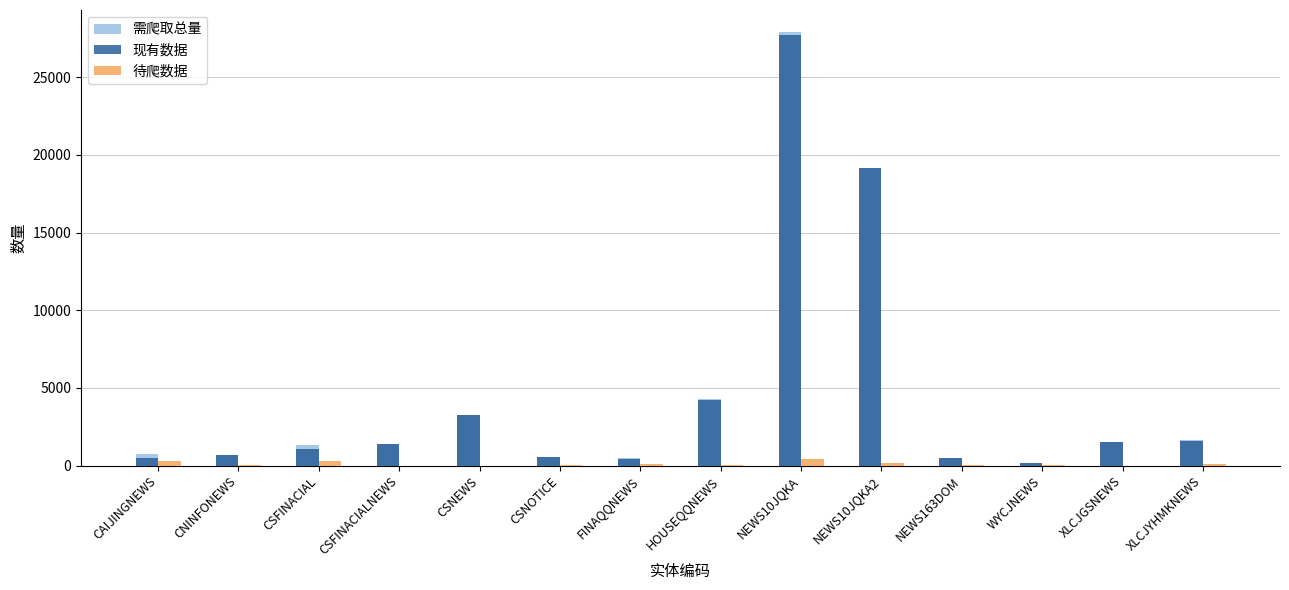

What are all the series names shown in the legend?

需爬取总量, 现有数据, 待爬数据